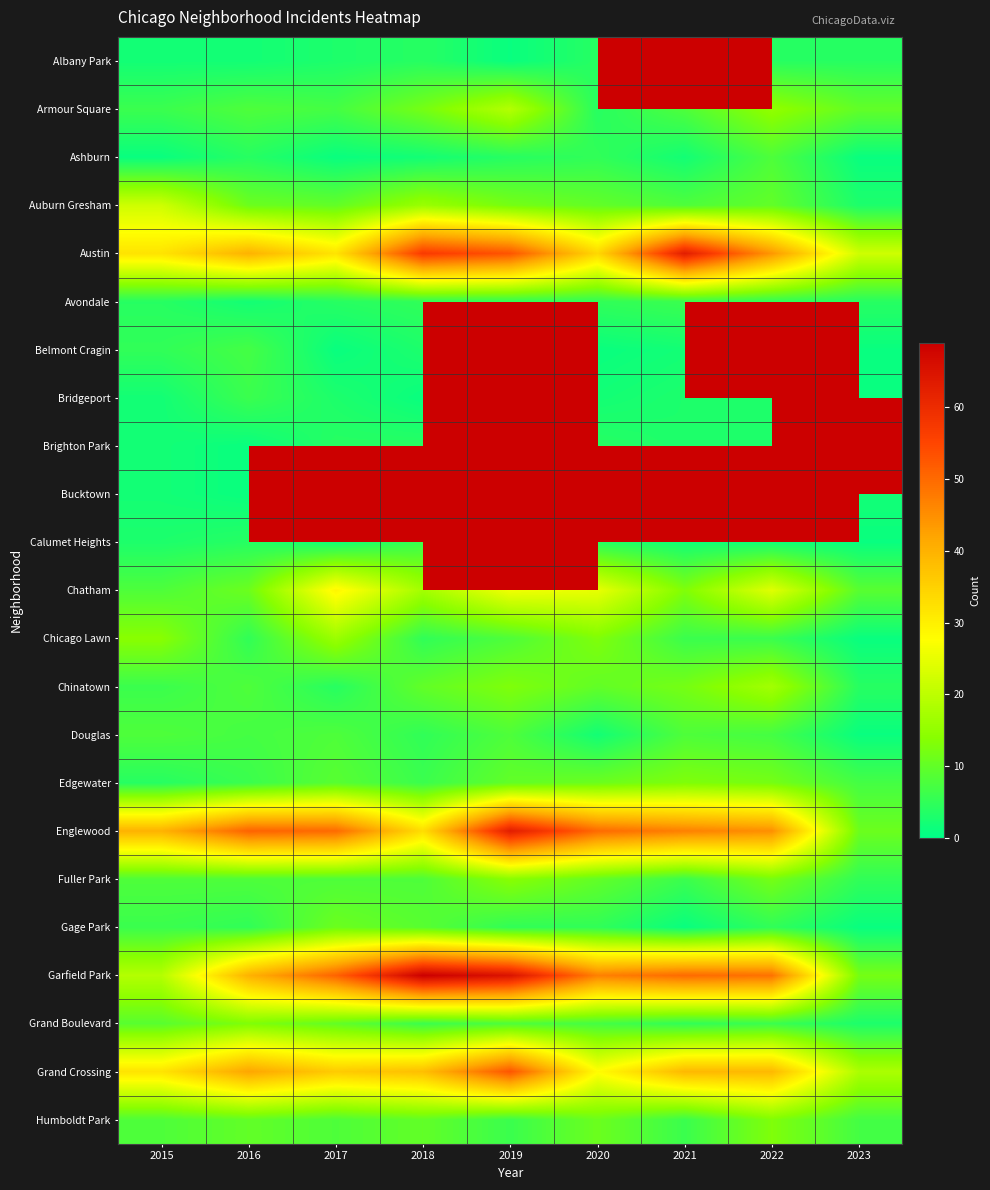

Is the value of Calumet Heights at 2015 greater than the value of Austin at 2020?

No